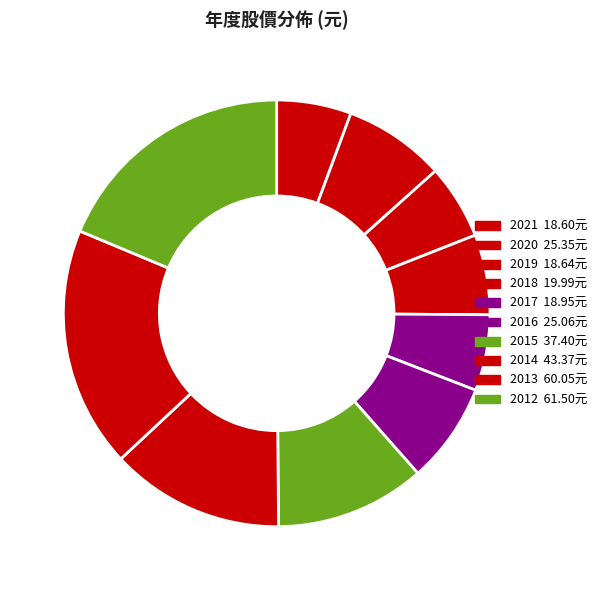

How many segments does this pie chart have?

10